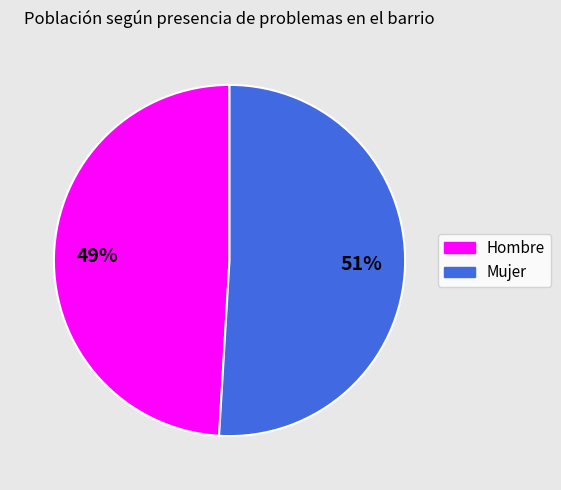

Which slice is the largest?

Mujer